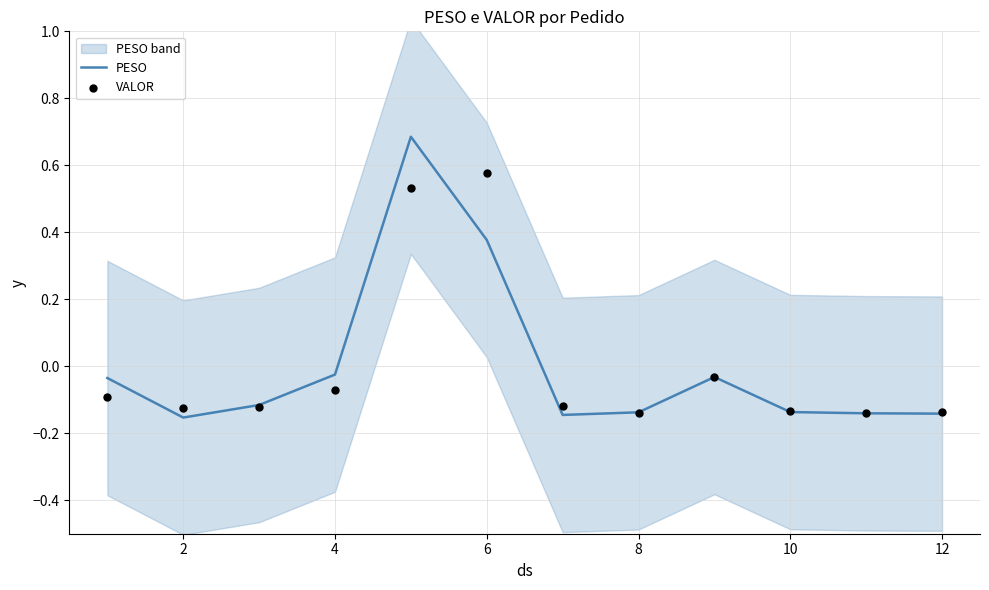

At how many categories does at least one series exceed 0?

2